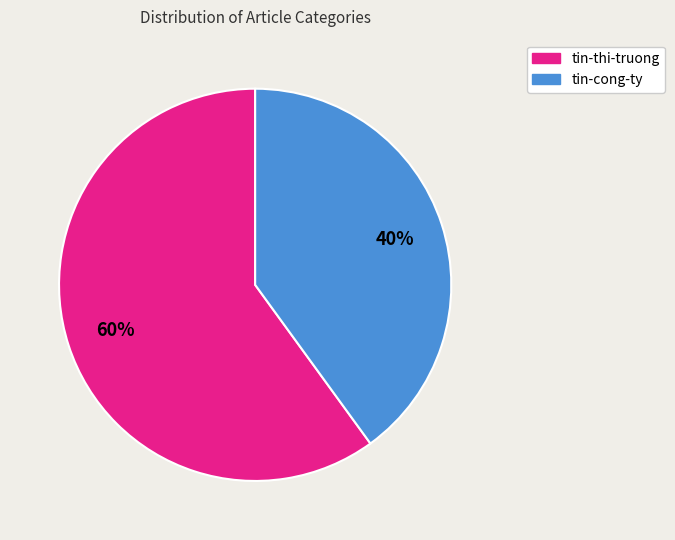

What is the largest slice in the pie chart?

tin-thi-truong